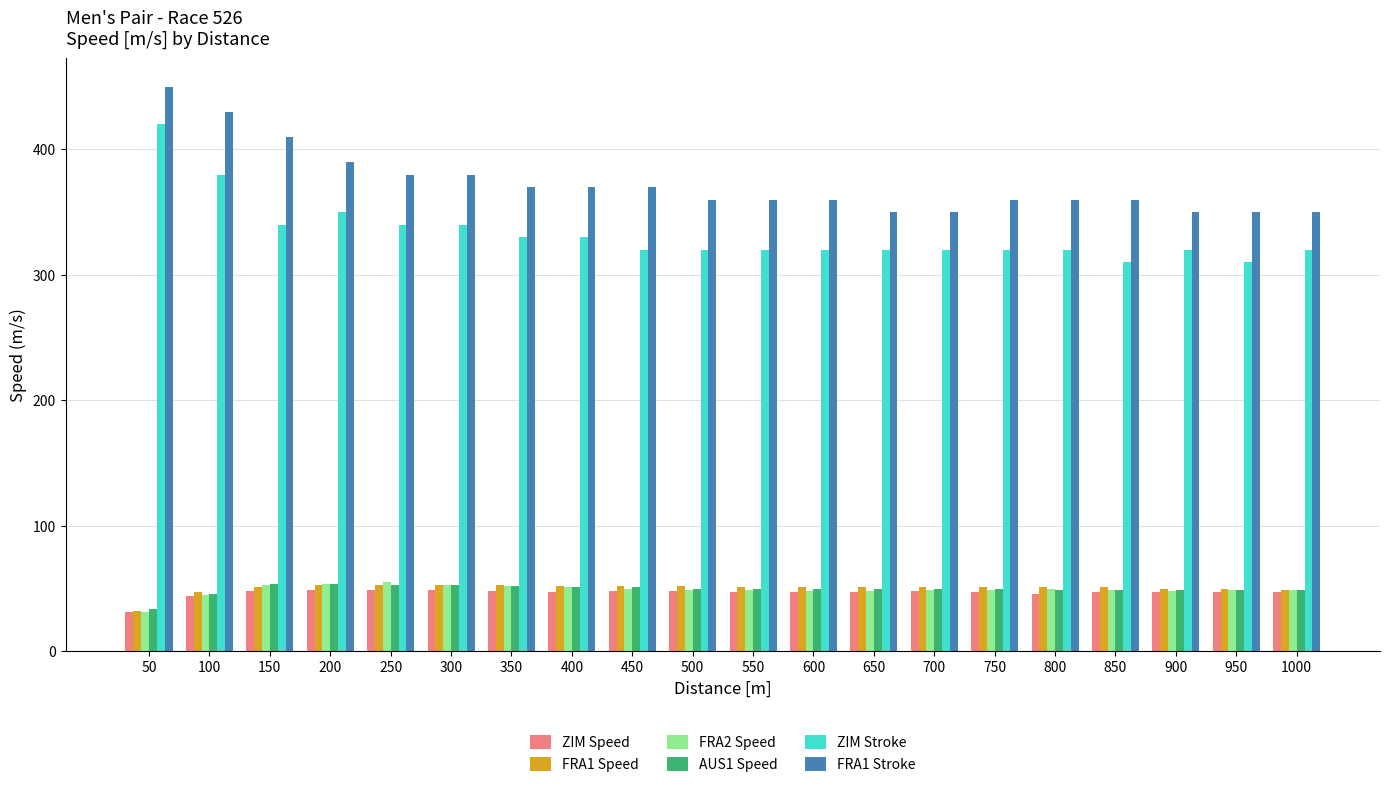

Which series has the largest range (max minus min)?

ZIM Stroke